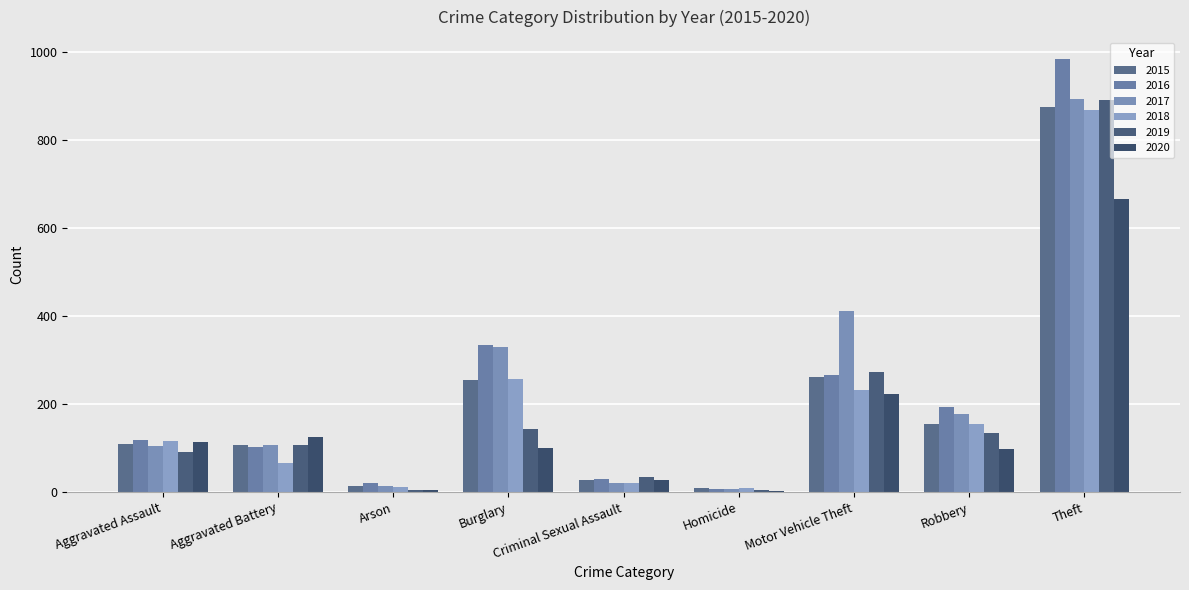

What value does the 2018 series have at Homicide?

10